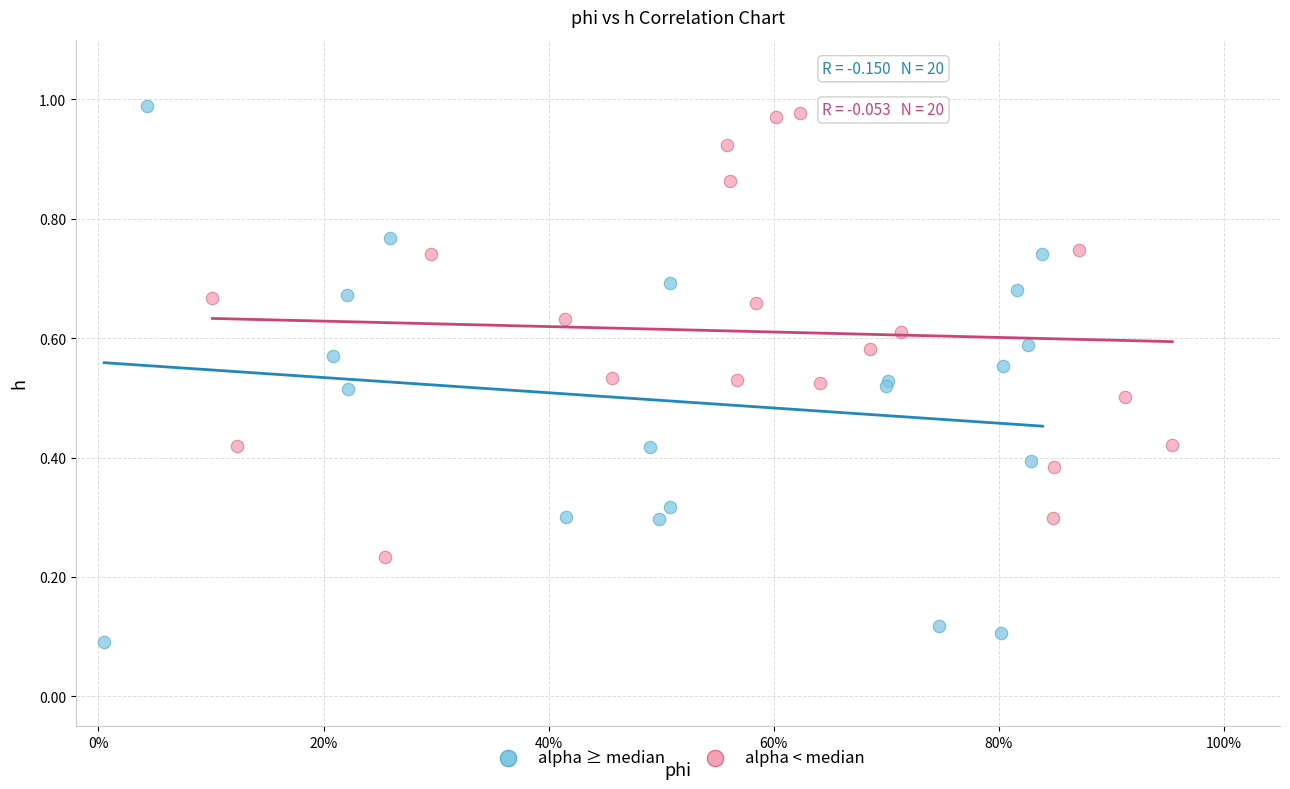

Which series reaches the minimum Y coordinate?

alpha ≥ median